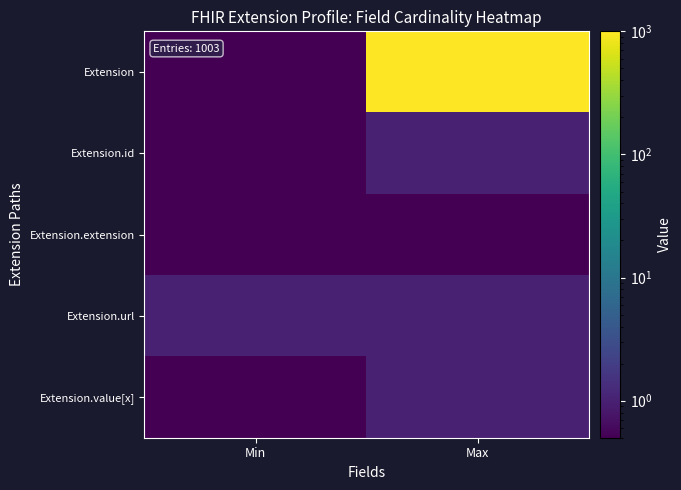

What is the difference between the highest and lowest values at Max?

998.5